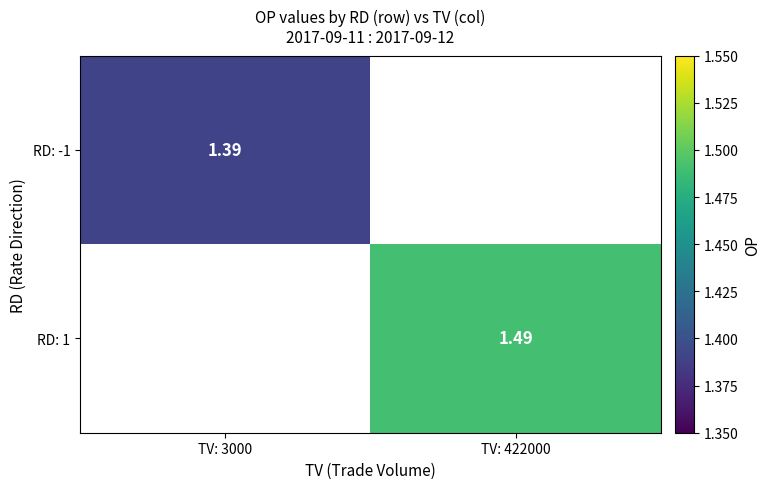

At which label does RD: -1 reach its peak?

TV: 3000